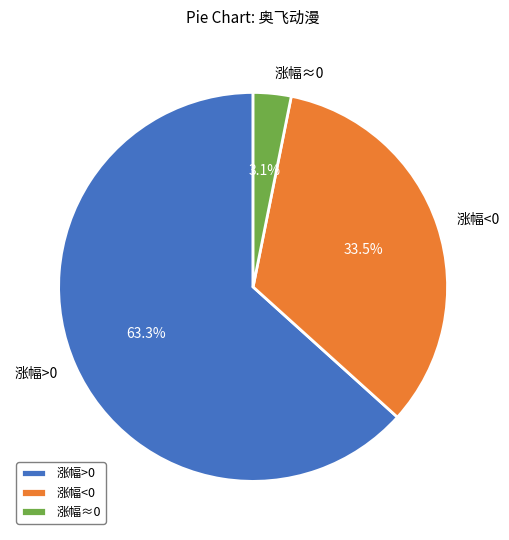

Is there any slice that represents more than half of the pie?

Yes